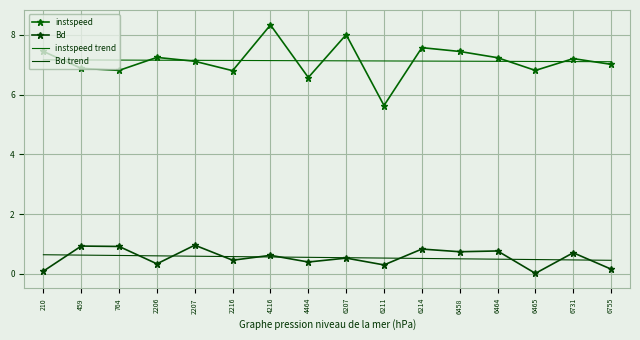

In instspeed, how many points are lower than both neighbors (excluding endpoints)?

5